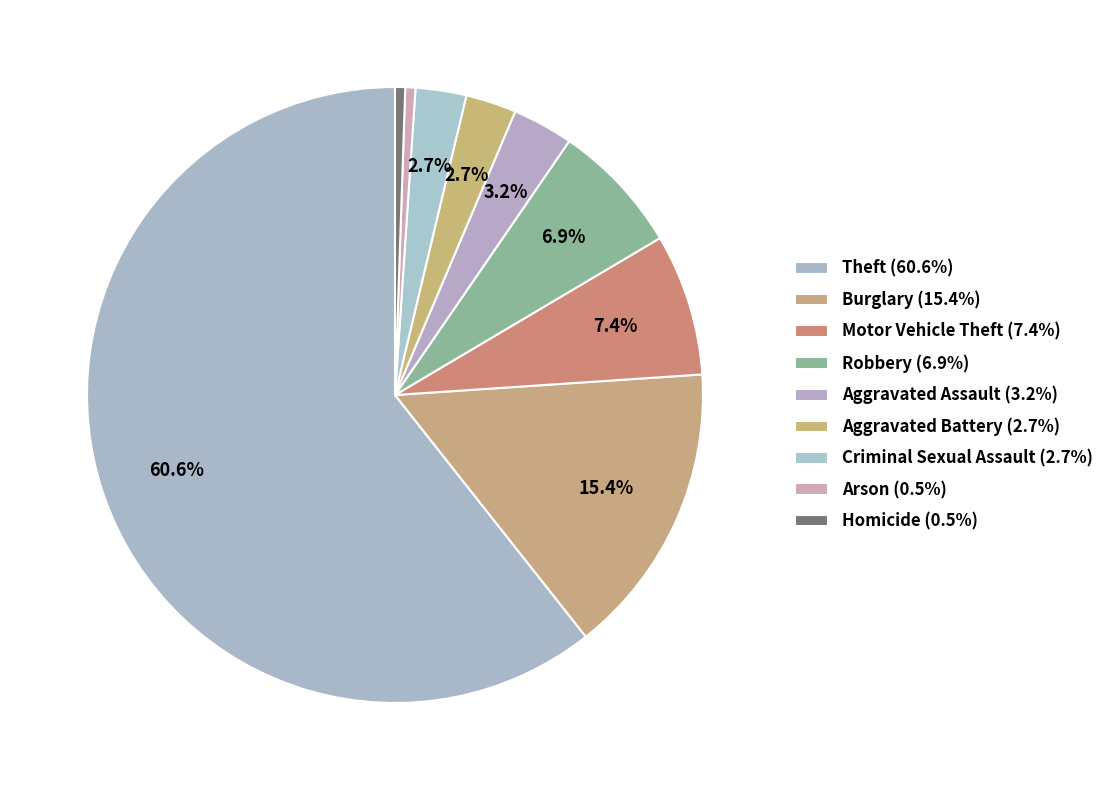

Which slice is the smallest?

Arson